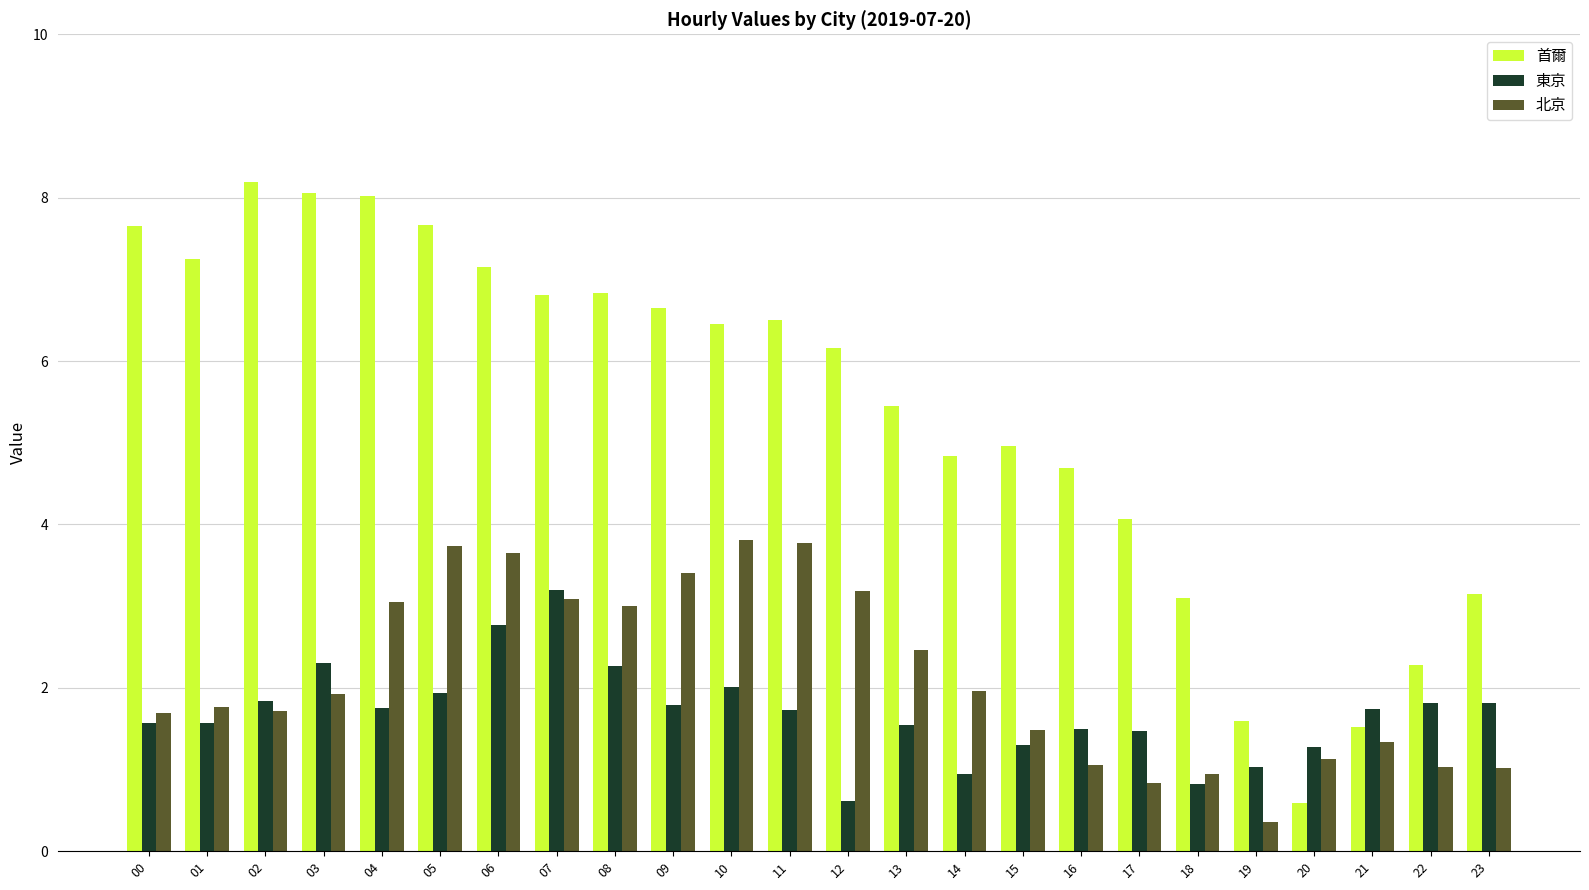

How many data points does each series have?

24